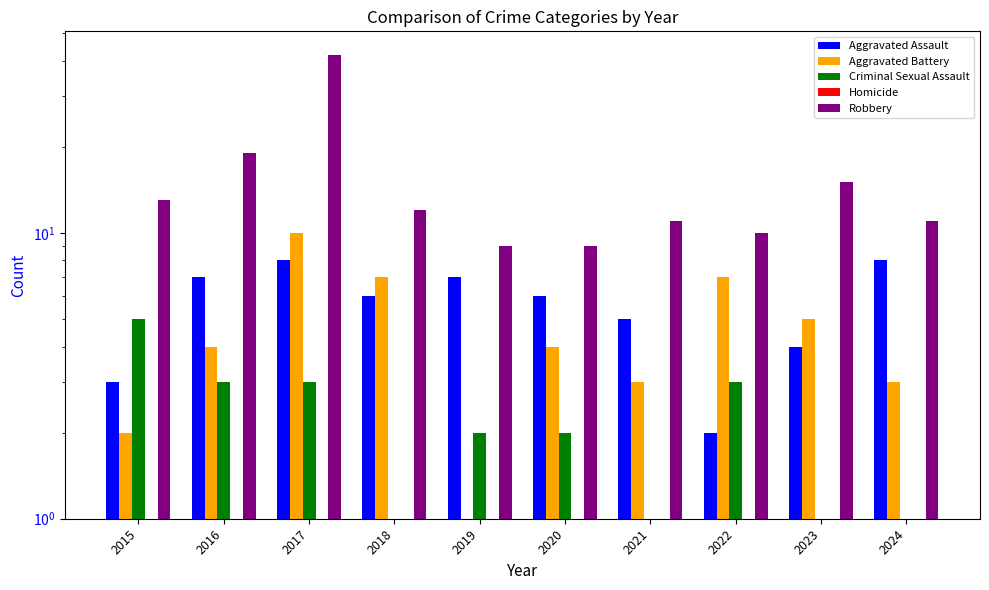

What is the total value across all series at 2016?

33